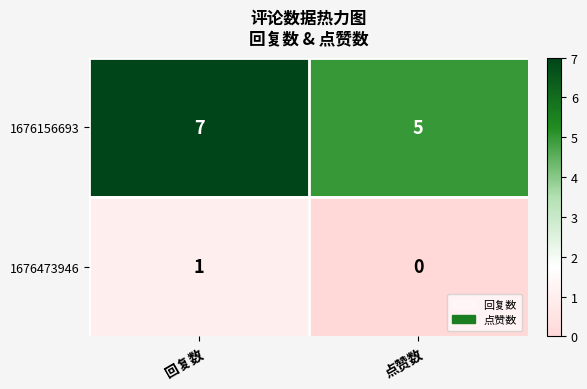

Which label corresponds to the largest value in the chart?

回复数